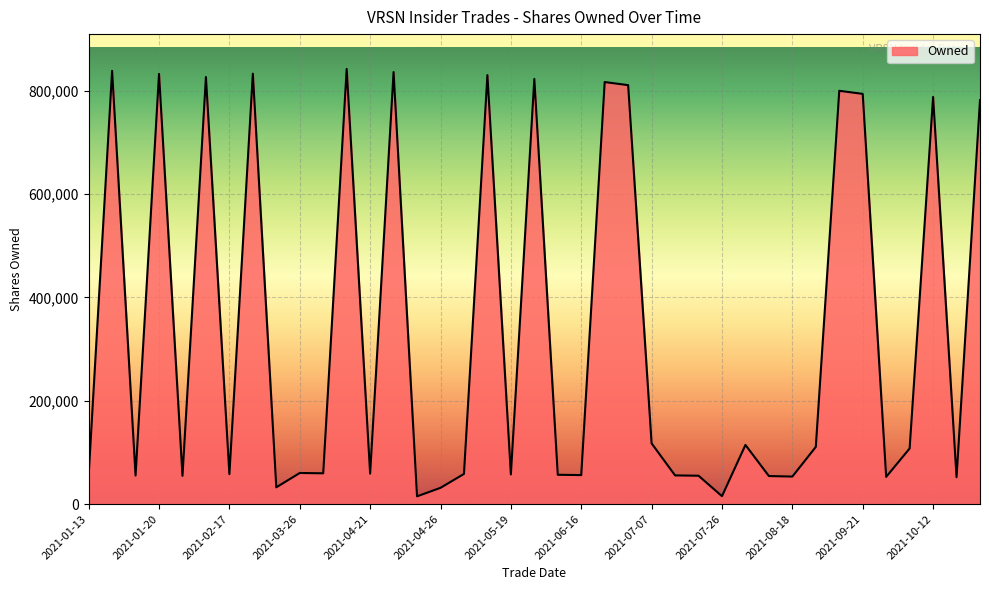

What is the maximum value shown in the chart?

842075